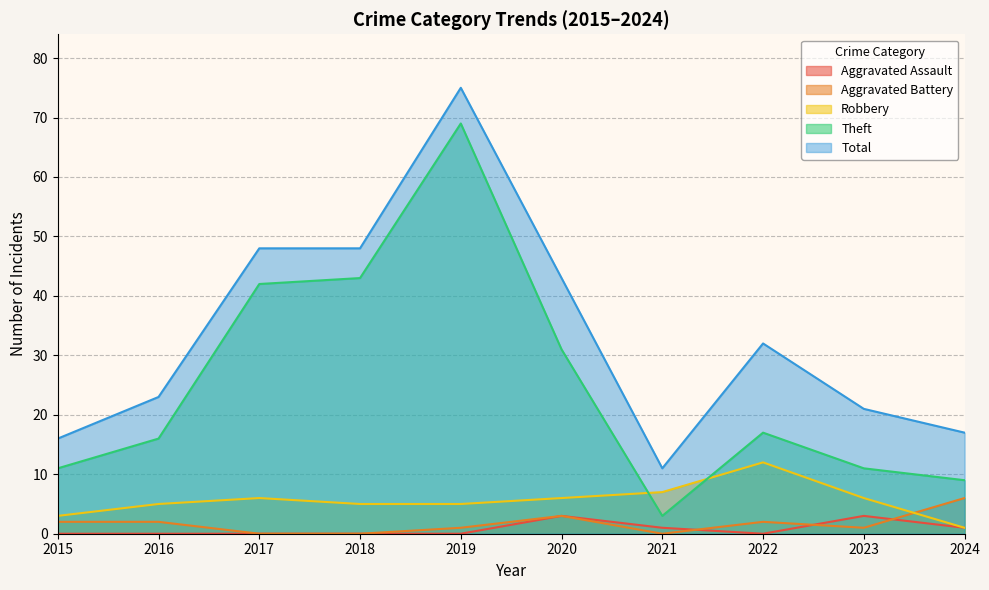

What is the value of the Aggravated Battery point at the 6th from the left?

3